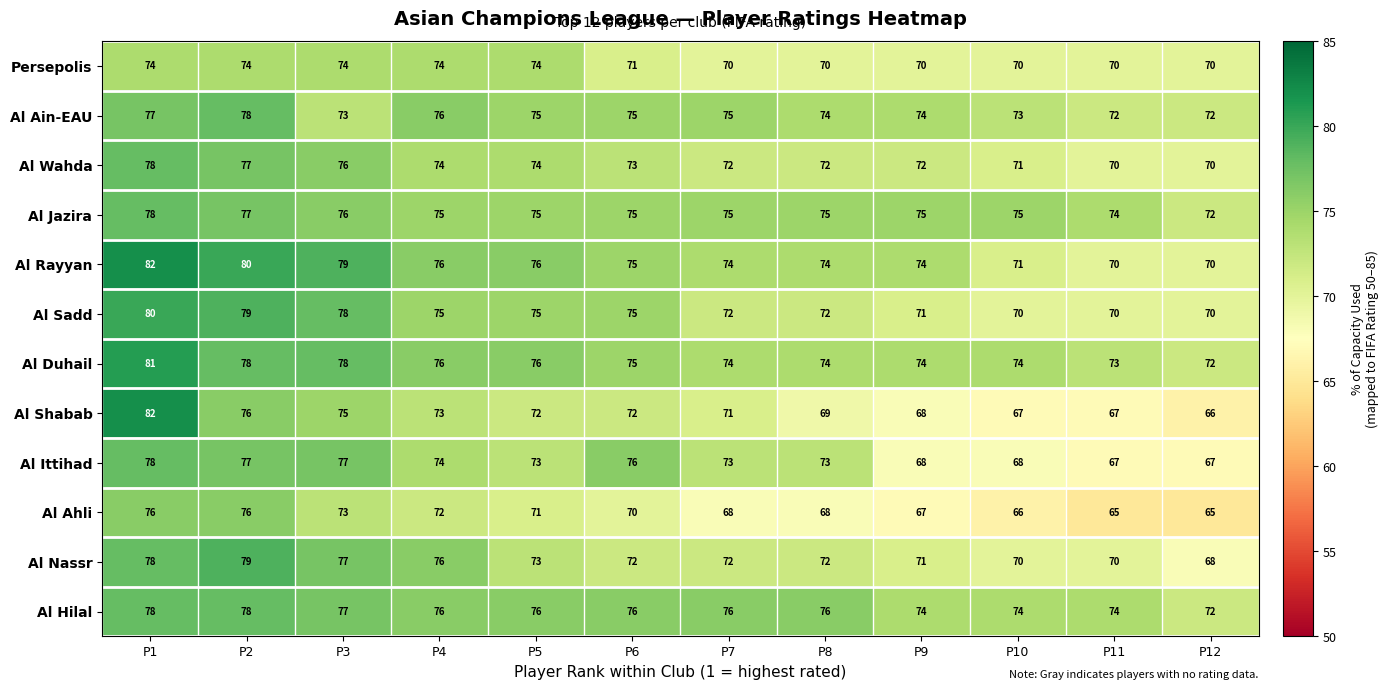

What is the maximum value for Al Wahda?

78